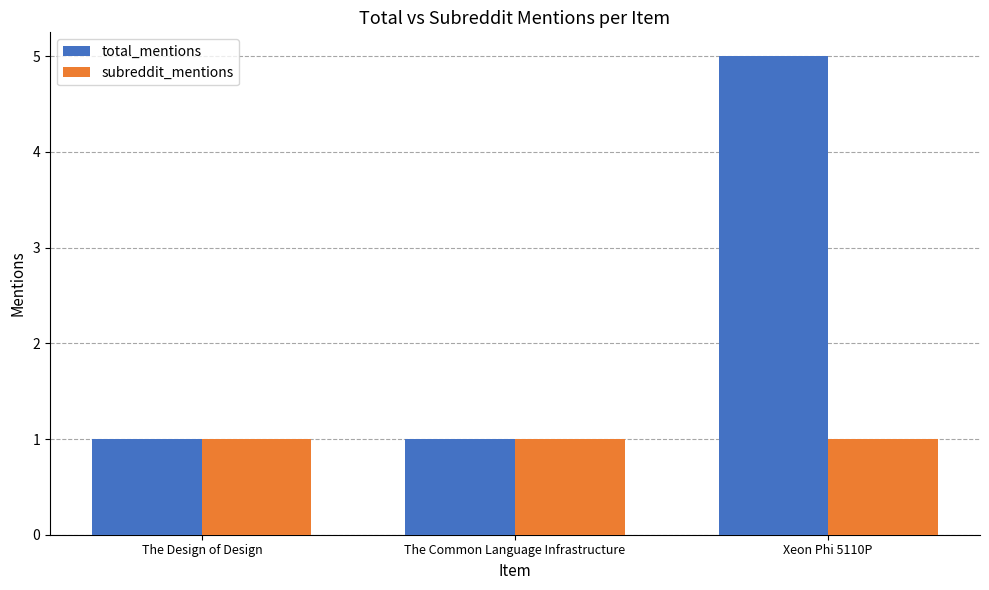

Reading left to right, extract all data points from this chart.

total_mentions: The Design of Design=1	The Common Language Infrastructure=1	Xeon Phi 5110P=5
subreddit_mentions: The Design of Design=1	The Common Language Infrastructure=1	Xeon Phi 5110P=1